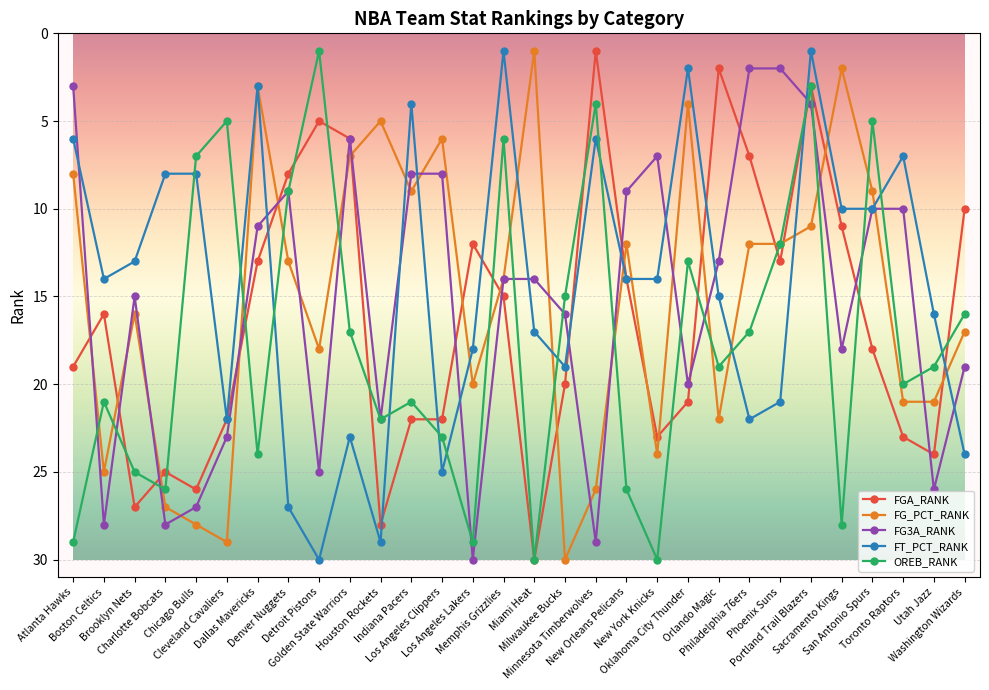

What is the maximum value shown in the chart?

30